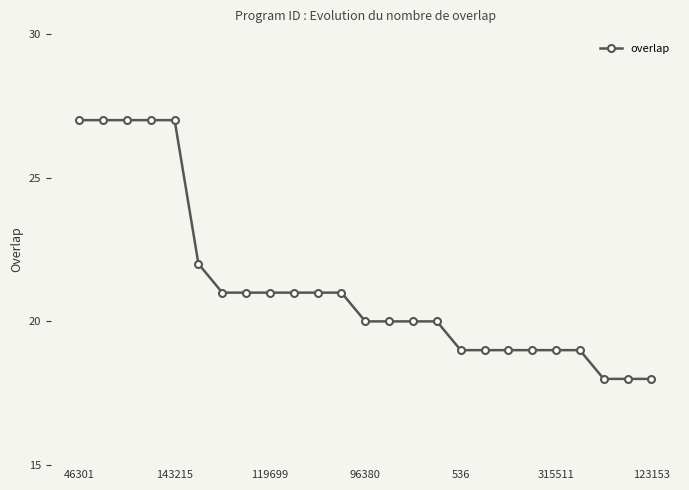

What is the maximum value shown in the chart?

27